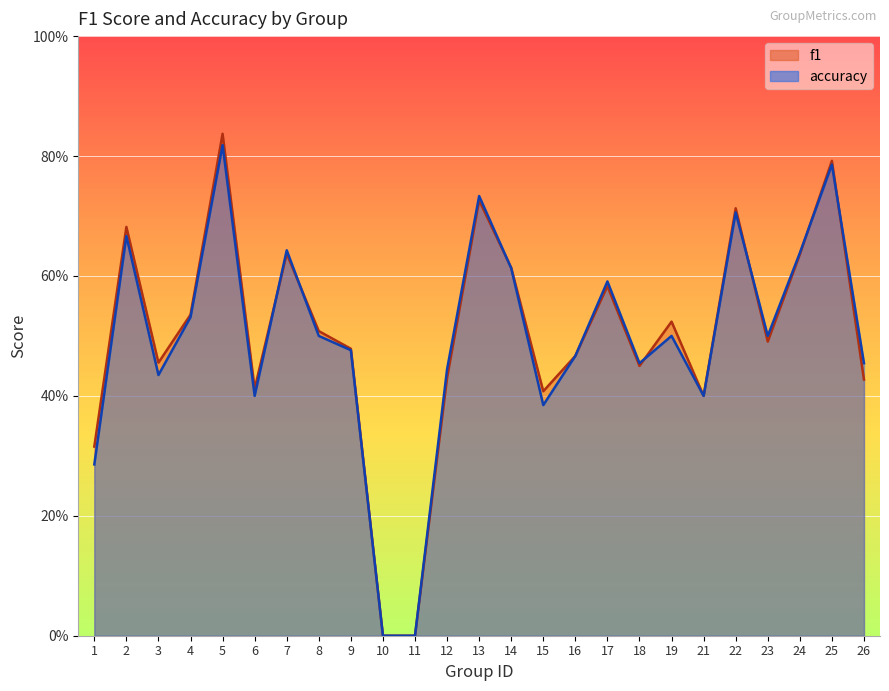

Reading left to right, list all the values displayed in this chart.

f1: 0.3	0.7	0.5	0.5	0.8	0.4	0.6	0.5	0.5	0.0	0.0	0.4	0.7	0.6	0.4	0.5	0.6	0.5	0.5	0.4	0.7	0.5	0.6	0.8	0.4
accuracy: 0.3	0.7	0.4	0.5	0.8	0.4	0.6	0.5	0.5	0.0	0.0	0.4	0.7	0.6	0.4	0.5	0.6	0.5	0.5	0.4	0.7	0.5	0.6	0.8	0.5